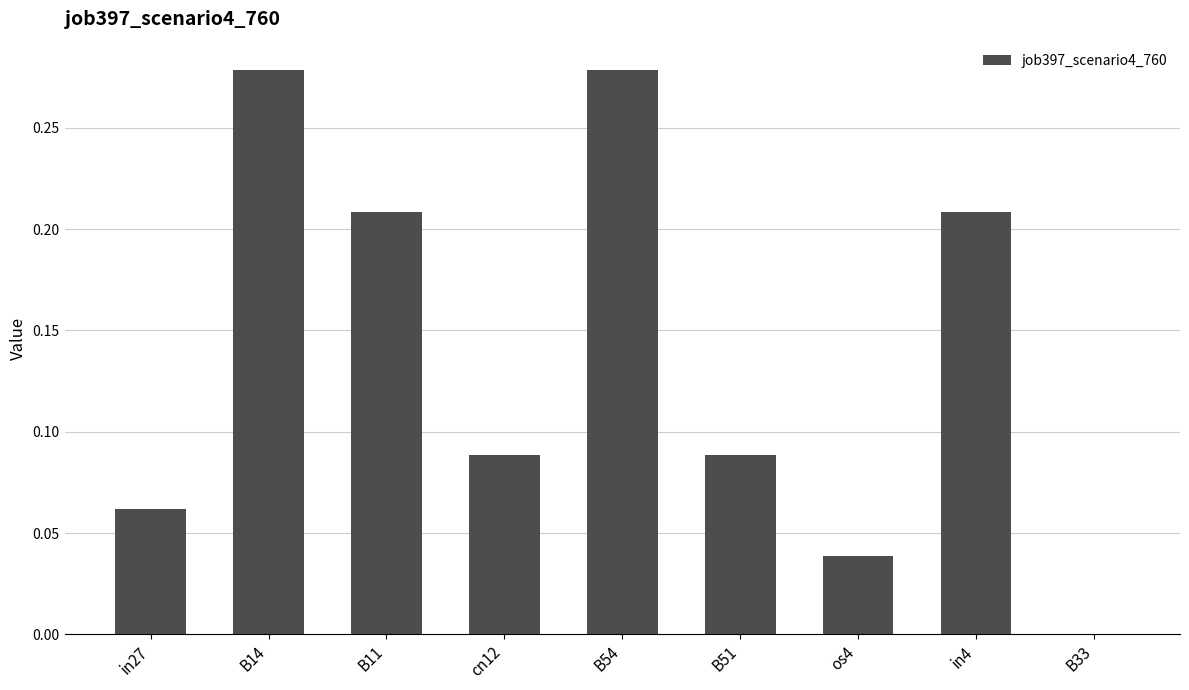

What is the sum of all values?

1.3